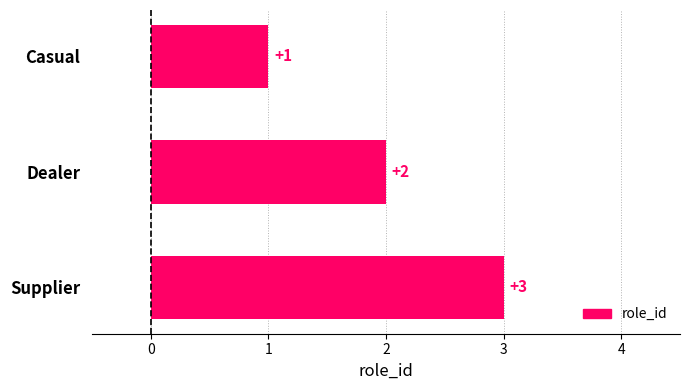

The chart shows a value of 2 at Dealer. True or false?

True